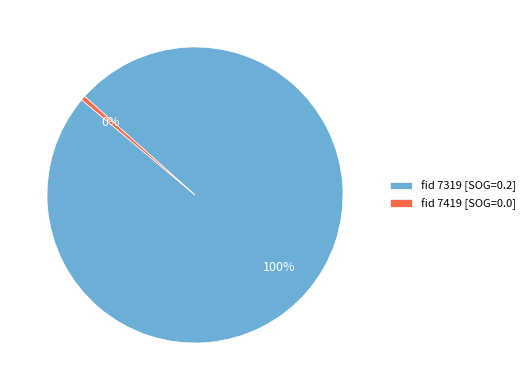

Is there a majority slice in this chart?

Yes